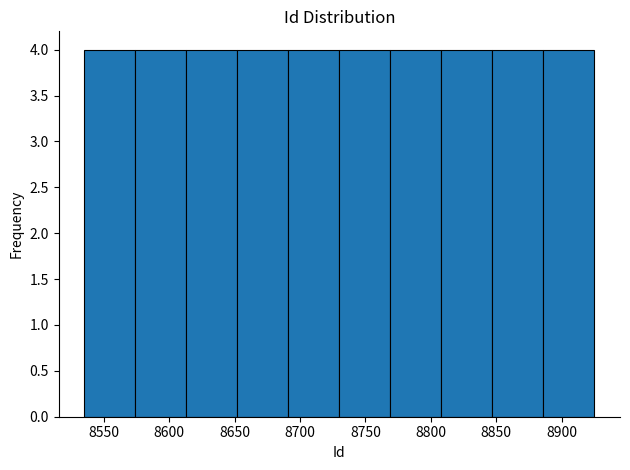

What is the height of the bar covering 8691 to 8730 on the x-axis? Neither the bar edges nor the heights are printed on the chart, so give them approximately, as read against the axes.

4